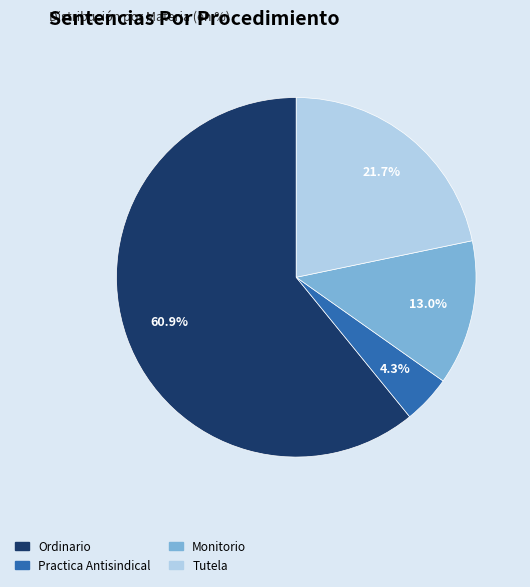

How much of the chart is everything except Practica Antisindical?

95.7%